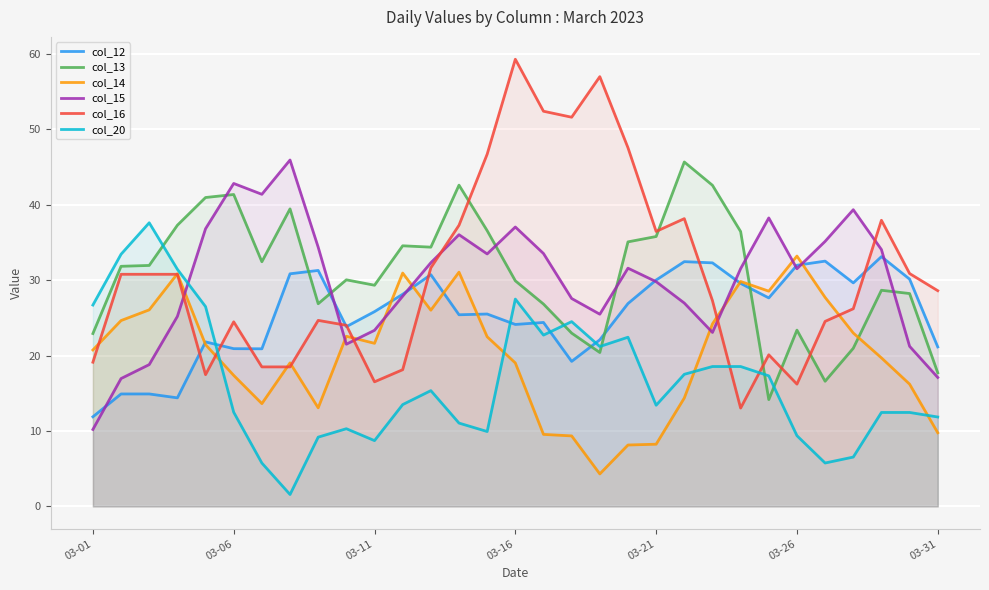

What is the average value of the col_20 series?

16.6